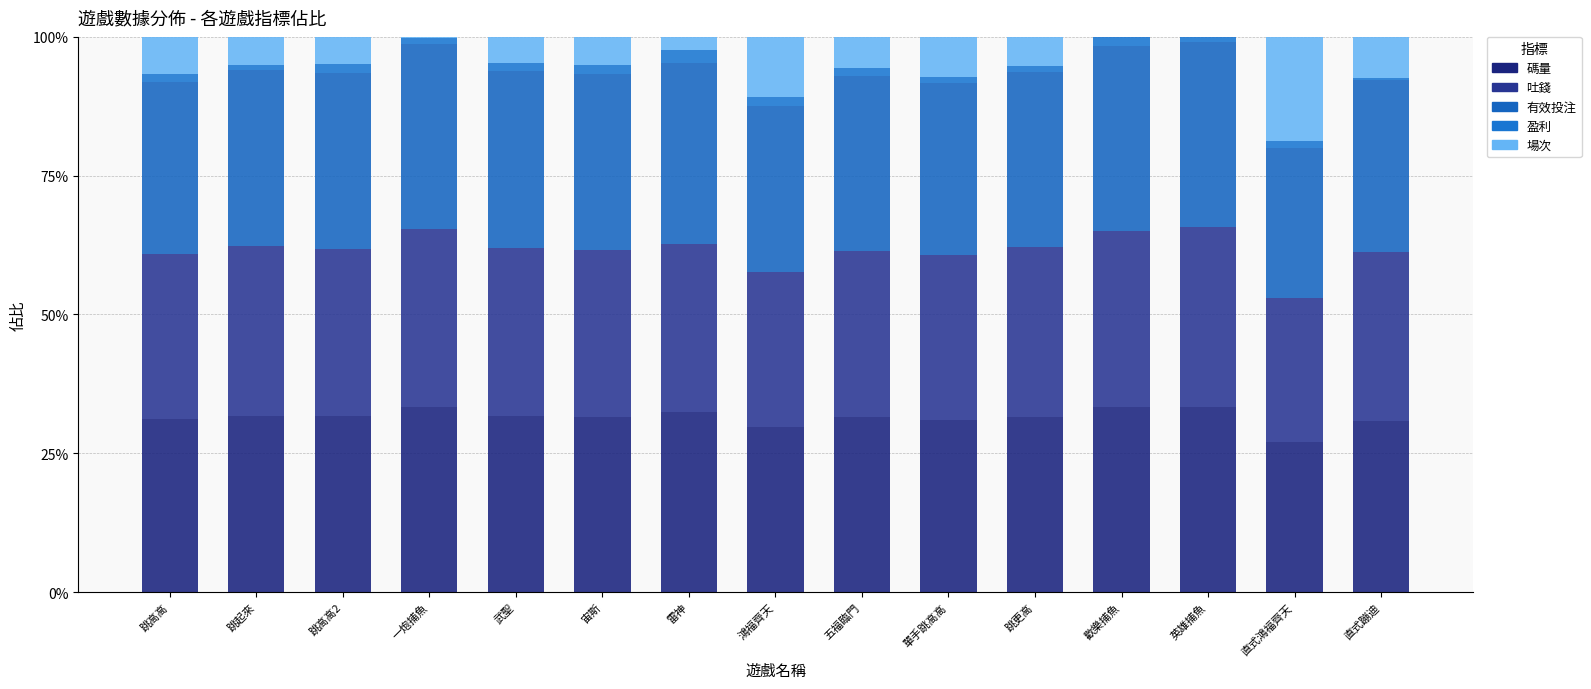

List the series in order of their peak value, lowest first.

盈利, 場次, 吐錢, 碼量, 有效投注